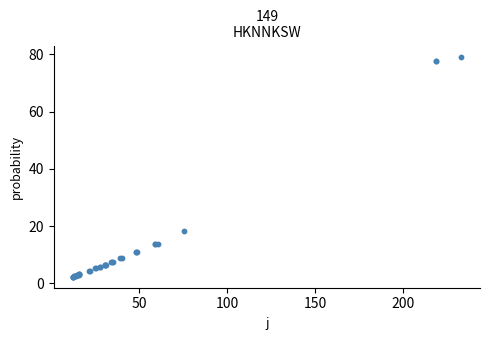

What Y value in the scatter plot is closest to 40?

18.2